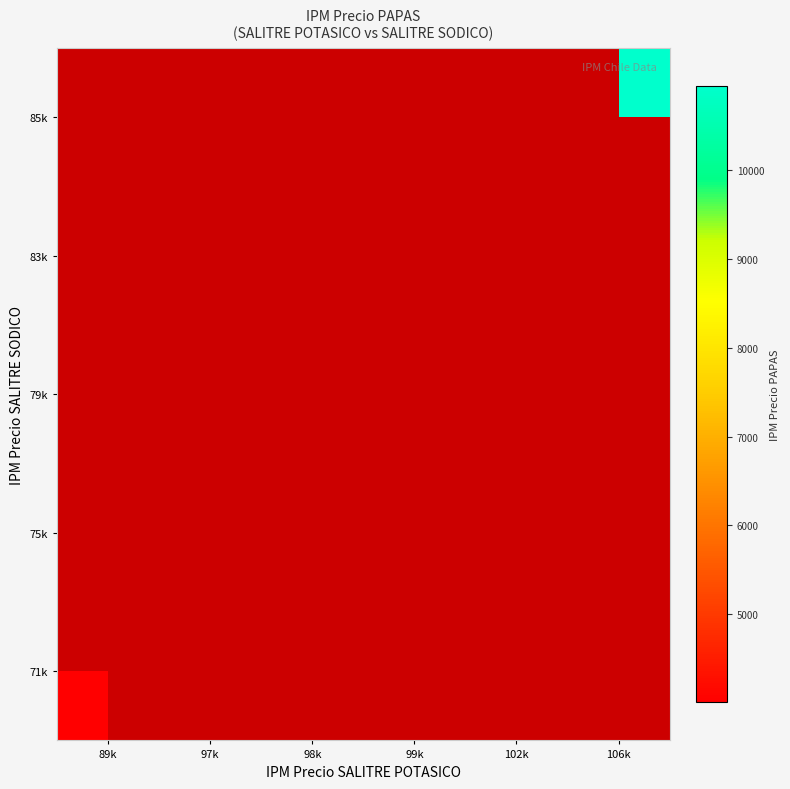

At how many categories does at least one series exceed 7350?

1